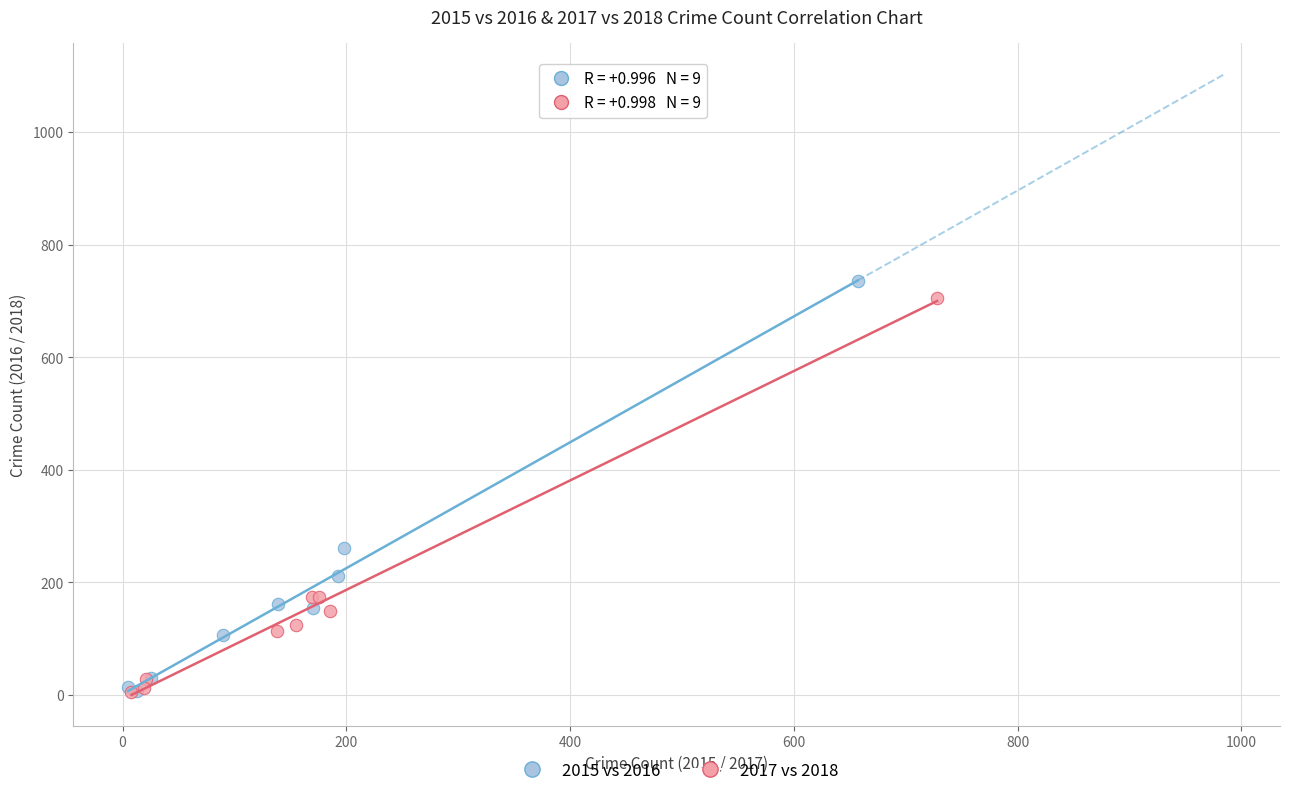

Which series reaches the maximum Y coordinate?

2015 vs 2016